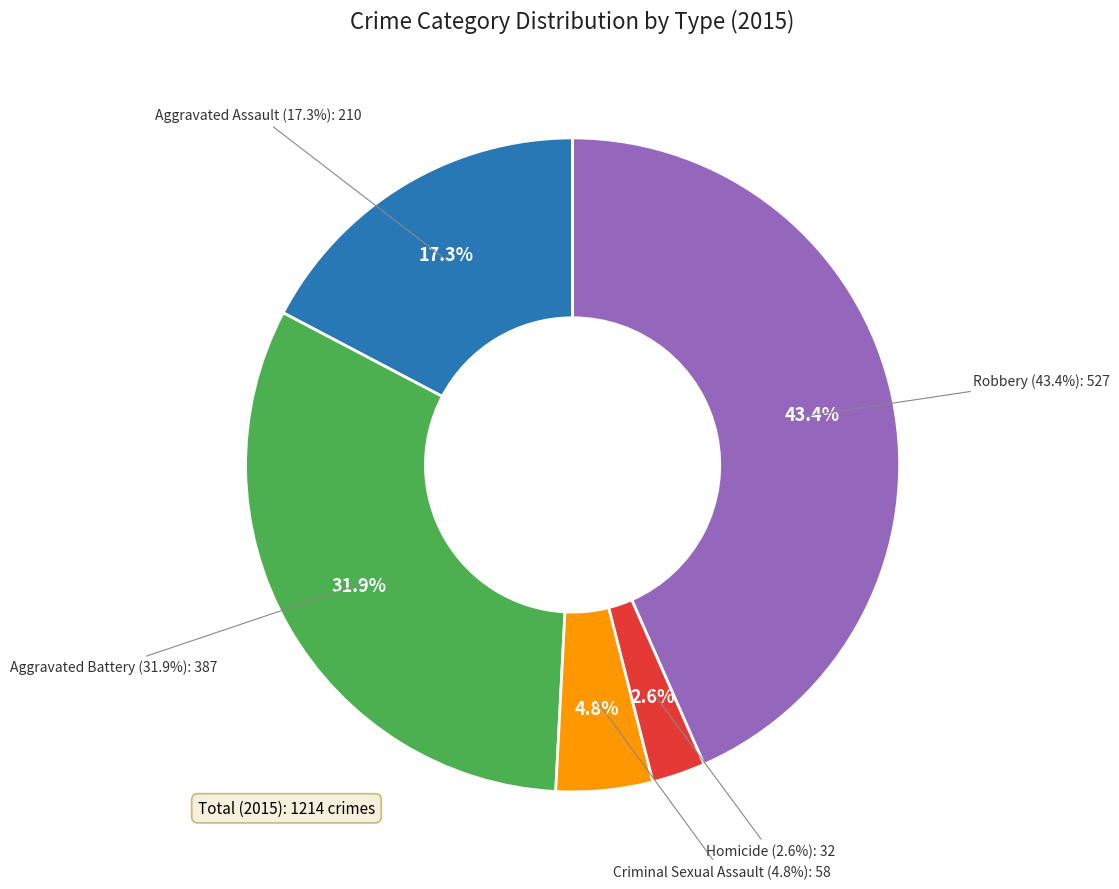

What percentage do Homicide and Aggravated Battery together represent?

34.5%